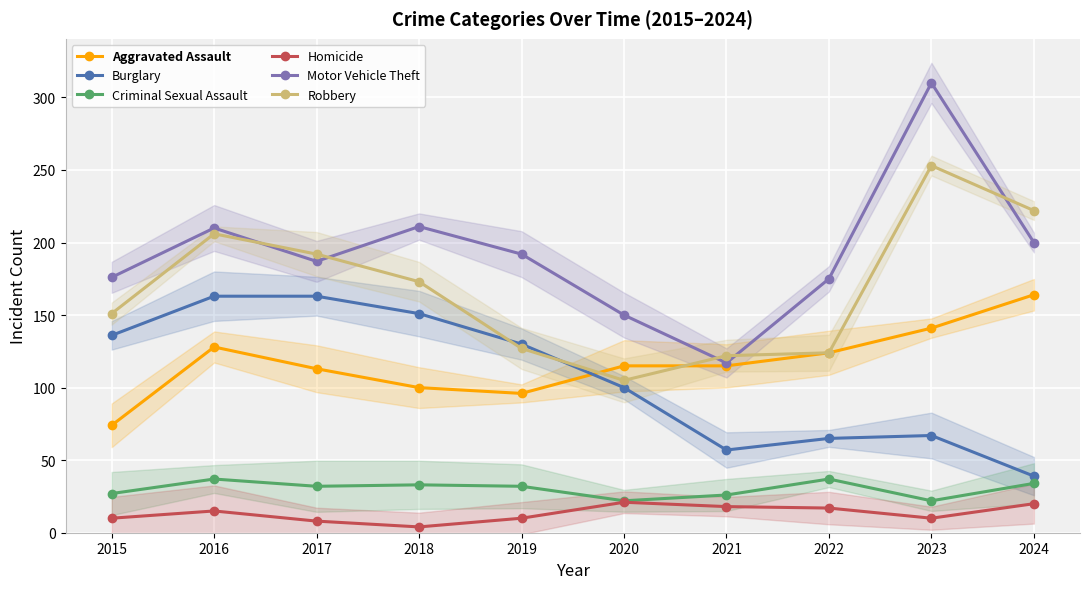

What is the maximum value shown in the chart?

310